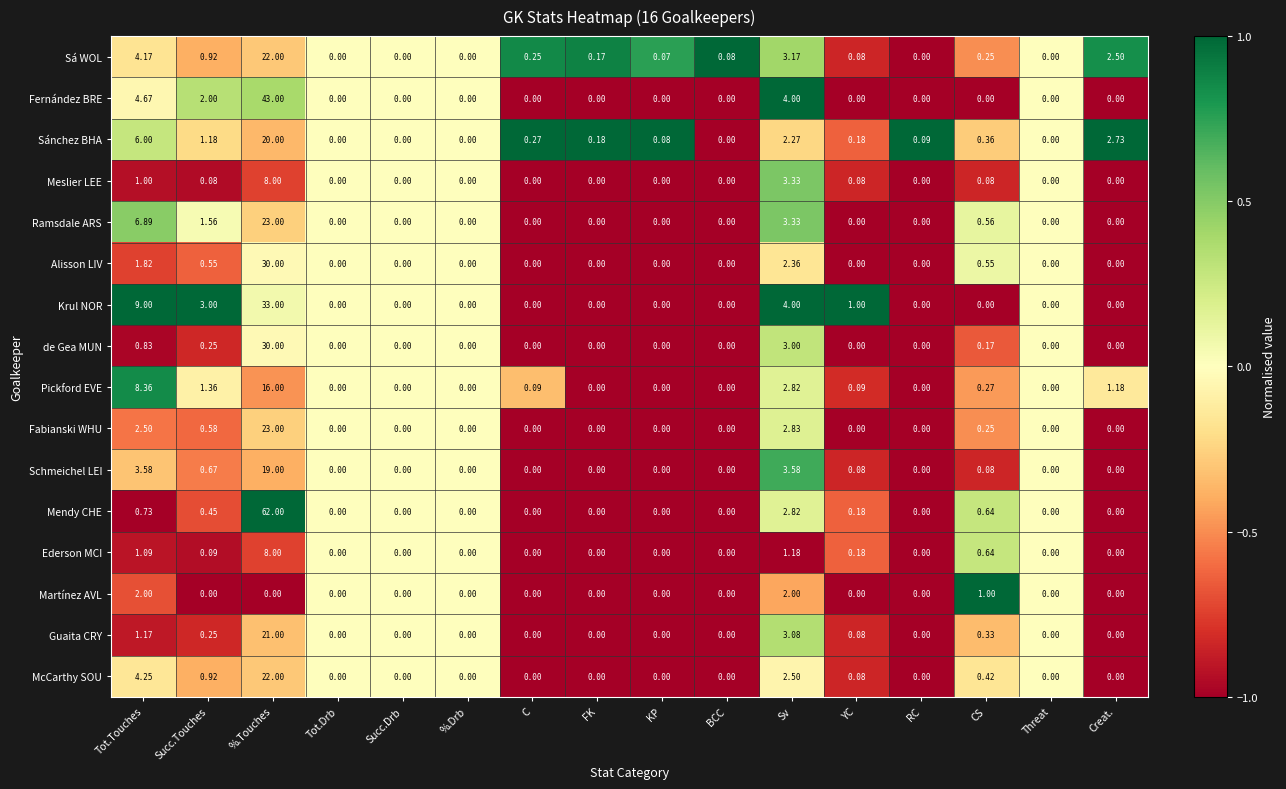

Count the number of data series in this chart.

16